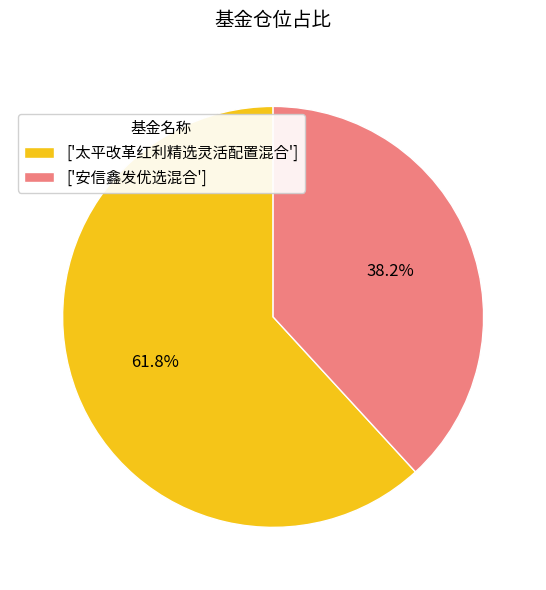

Which slice is the largest?

['太平改革红利精选灵活配置混合']